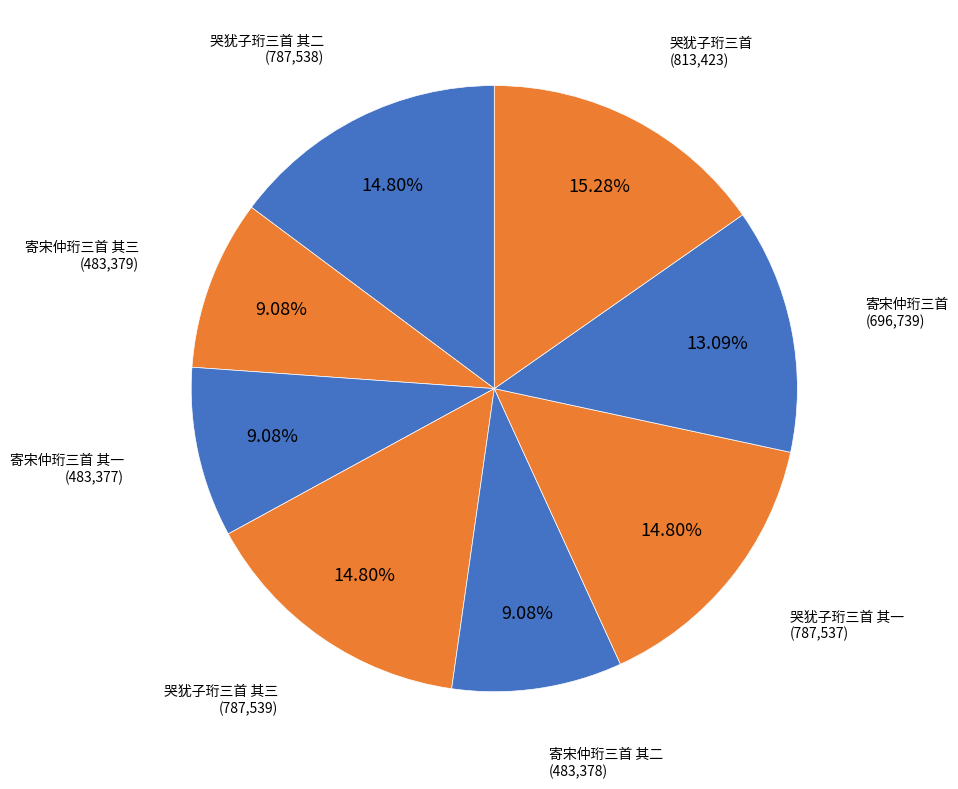

Which has a higher value, 哭犹子珩三首 其二 or 寄宋仲珩三首 其二?

哭犹子珩三首 其二